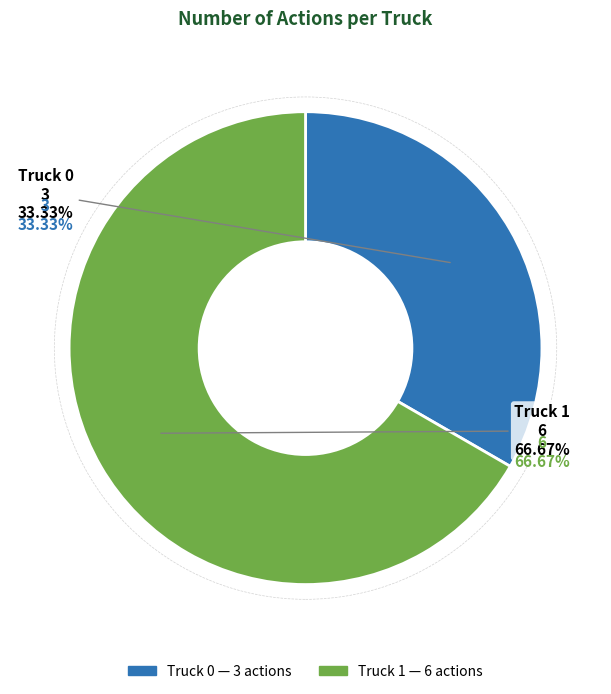

Which slice is the largest?

Truck 1